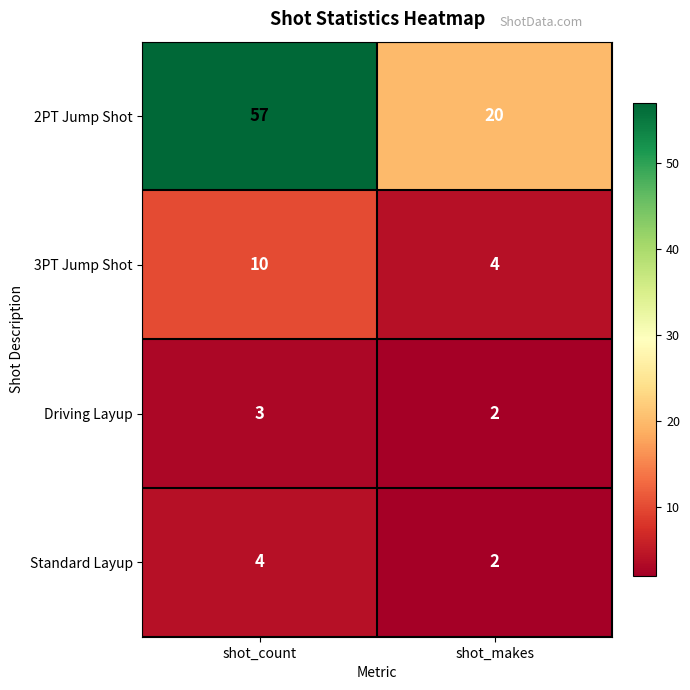

At which category is the sum across all series the highest?

shot_count